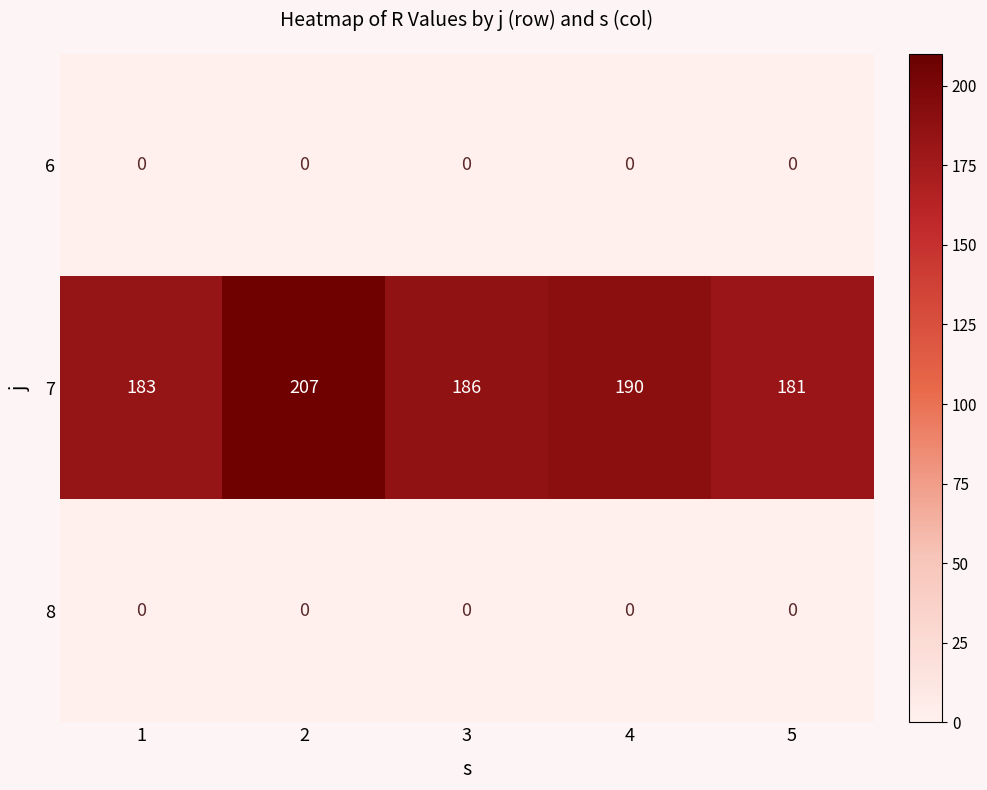

At which label is 7 closest to 194?

4